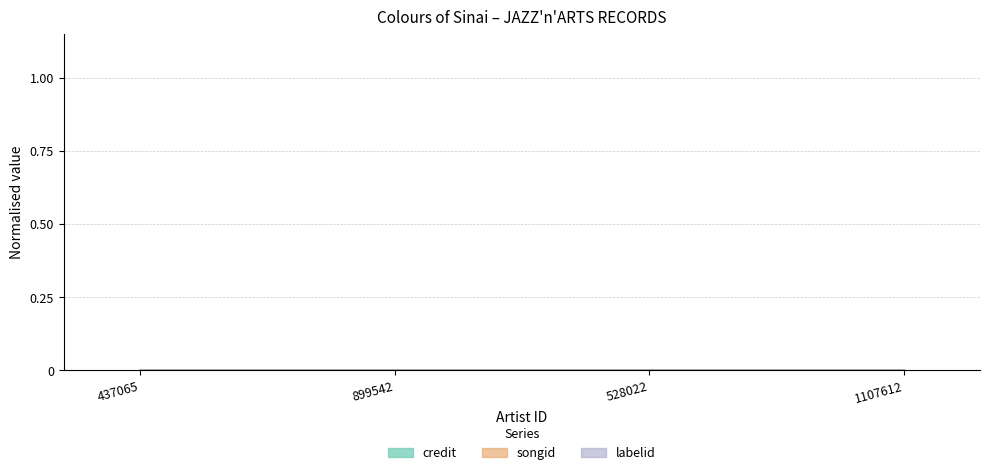

How many data points does each series have?

4